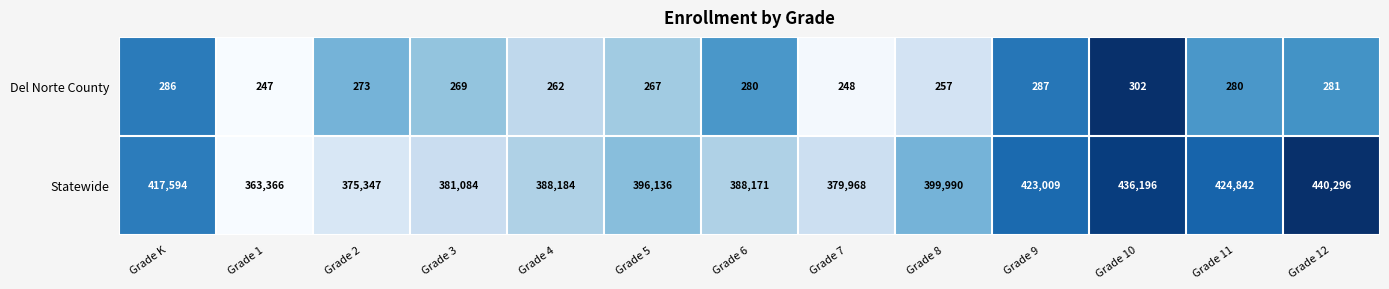

Reading left to right, list all the values displayed in this chart.

Del Norte County: Grade K=286	Grade 1=247	Grade 2=273	Grade 3=269	Grade 4=262	Grade 5=267	Grade 6=280	Grade 7=248	Grade 8=257	Grade 9=287	Grade 10=302	Grade 11=280	Grade 12=281
Statewide: Grade K=417594	Grade 1=363366	Grade 2=375347	Grade 3=381084	Grade 4=388184	Grade 5=396136	Grade 6=388171	Grade 7=379968	Grade 8=399990	Grade 9=423009	Grade 10=436196	Grade 11=424842	Grade 12=440296